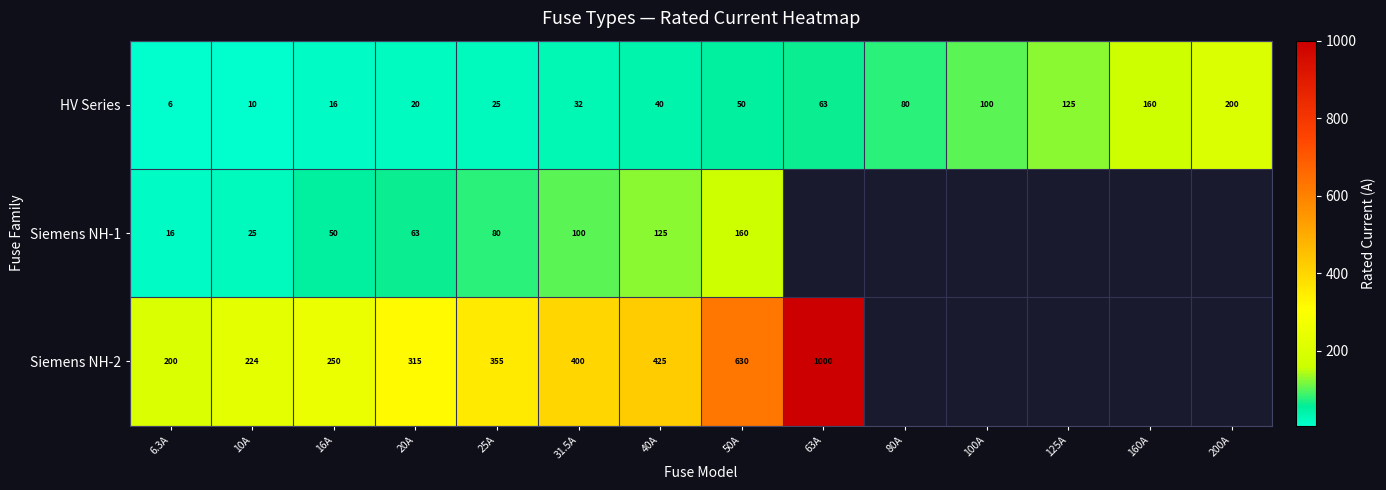

The value of Siemens NH-2 at 16A is 250.0. True or false?

True